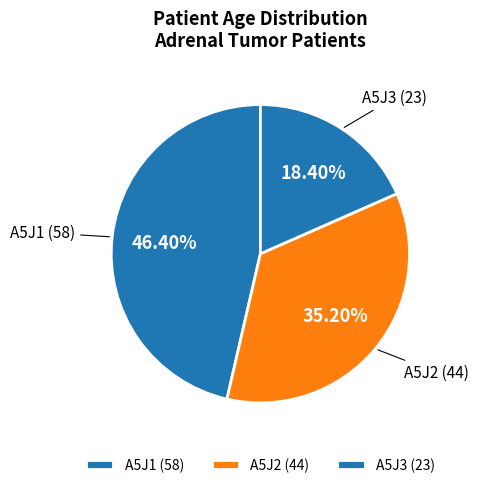

Rank the categories by value from highest to lowest.

A5J1, A5J2, A5J3